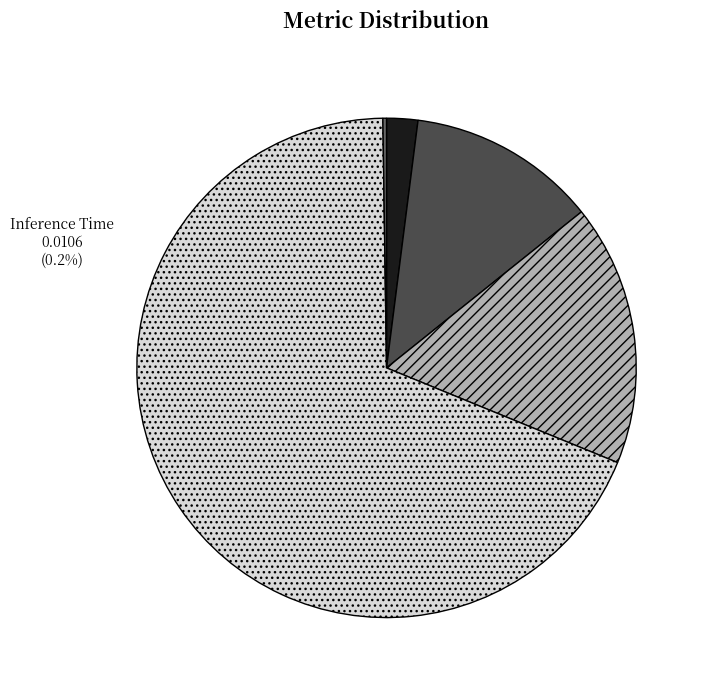

Is Training Time the majority of the pie?

Yes